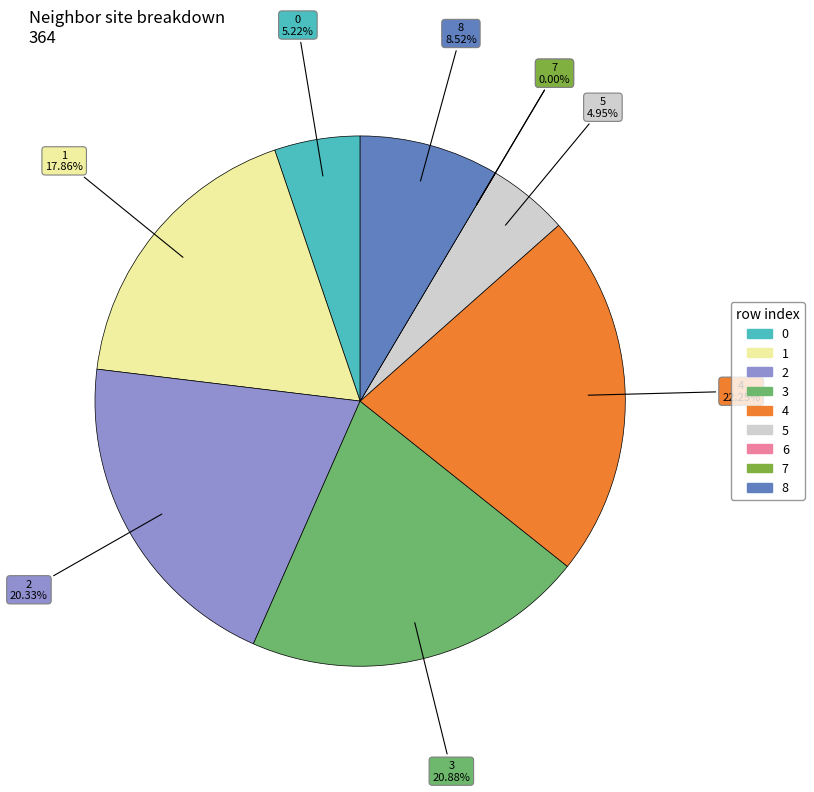

How many slices are in this pie chart?

9